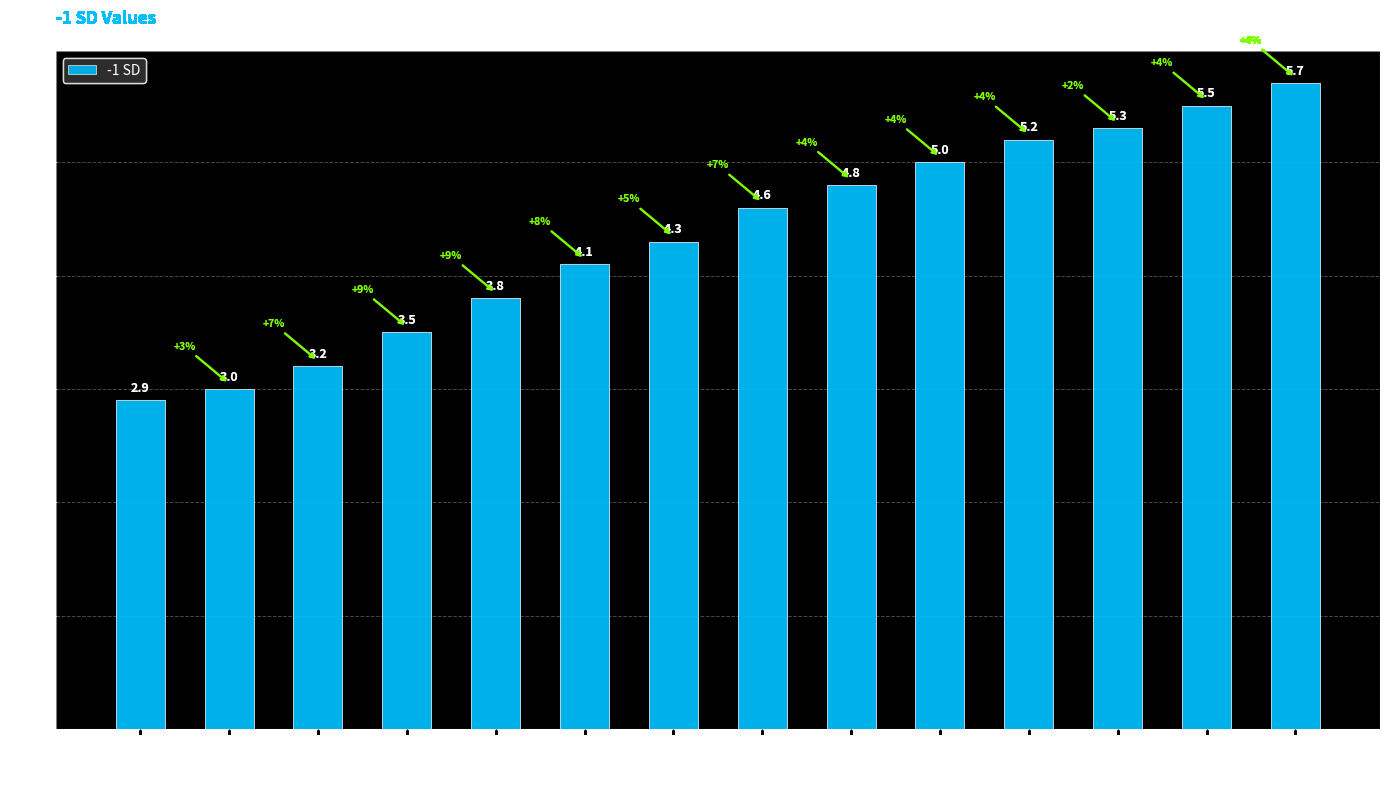

What is the value of the 7th bar from the left?

4.3